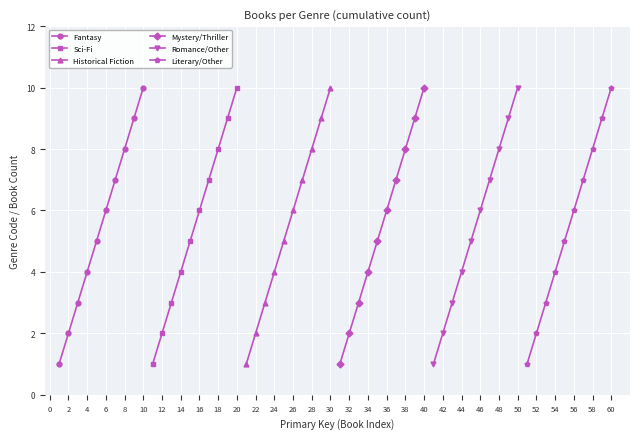

How many Sci-Fi values are between 3 and 8?

6